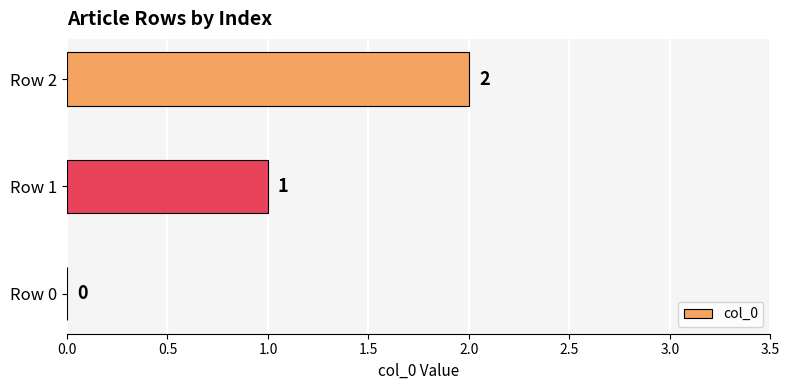

What is the greatest value displayed?

2